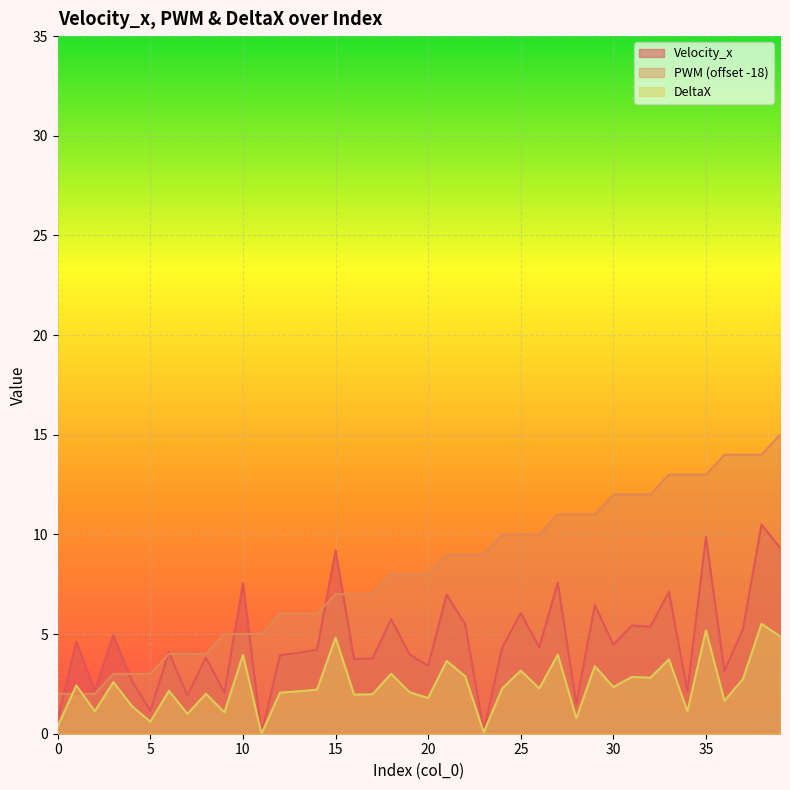

Reading left to right, what are all the values shown in this chart?

0.7	4.6	2.2	4.9	2.6	1.1	4.1	1.9	3.8	2.1	7.6	0.0	3.9	4.1	4.2	9.2	3.7	3.8	5.7	4.0	3.4	7.0	5.5	0.1	4.3	6.0	4.3	7.6	1.5	6.5	4.5	5.4	5.4	7.1	2.1	9.9	3.1	5.2	10.5	9.3